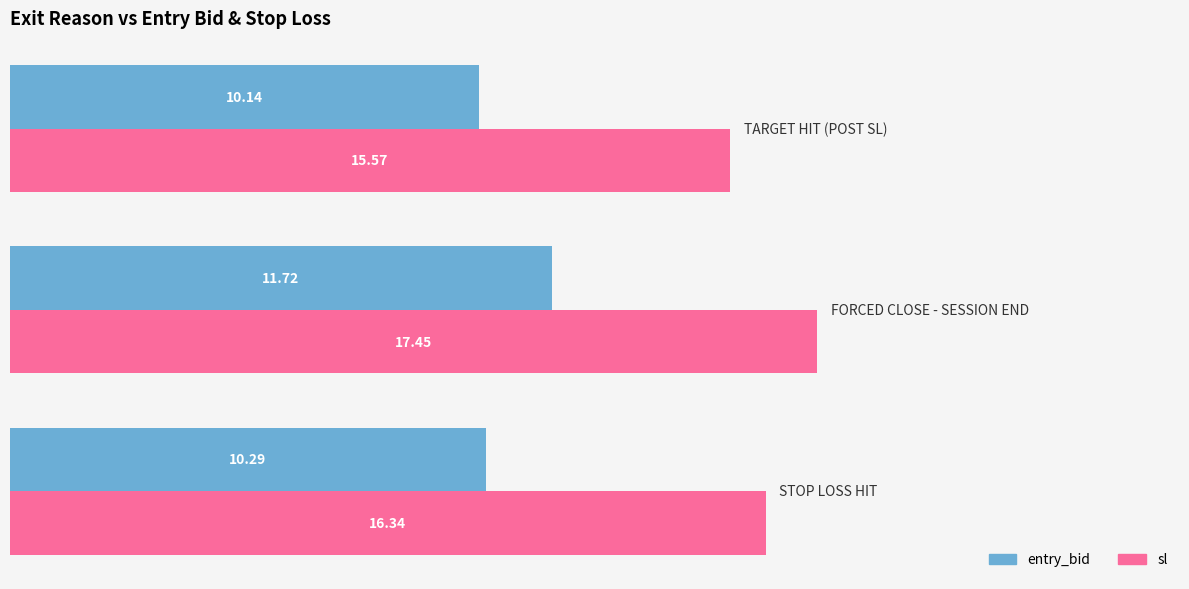

What are all the series names shown in the legend?

entry_bid, sl